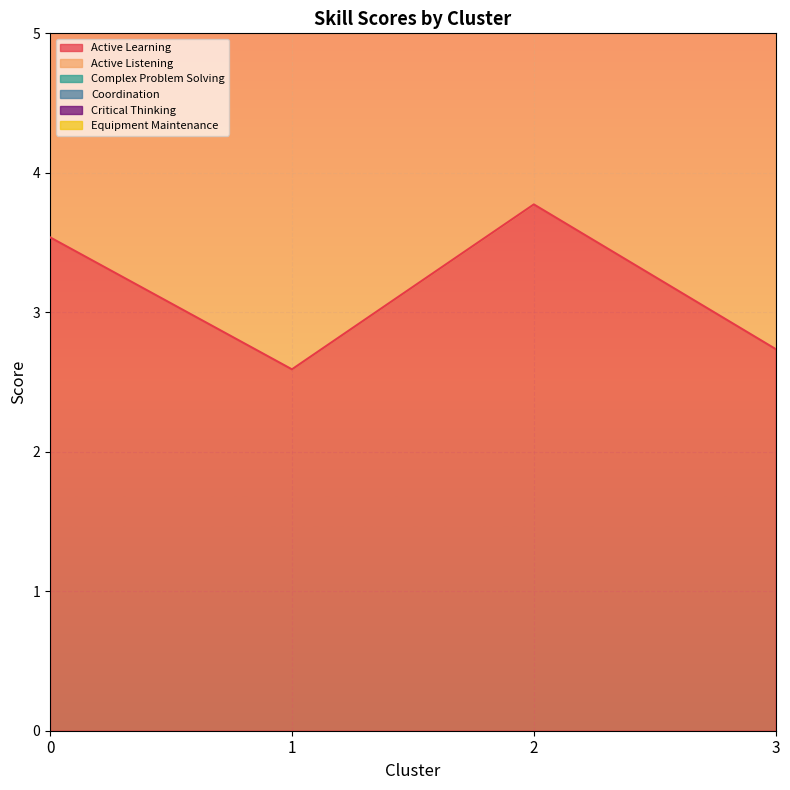

Reading left to right, list all the values displayed in this chart.

Active Learning: 3.5	2.6	3.8	2.7
Active Listening: 7.5	5.5	7.7	6.0
Coordination: 14.2	11.2	14.8	11.5
Critical Thinking: 10.9	8.3	11.4	8.6